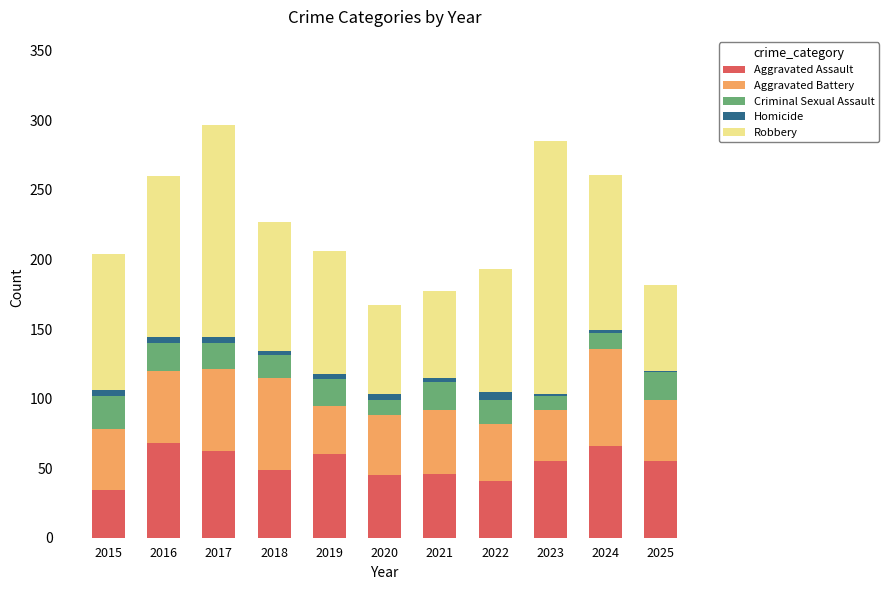

Are the bars grouped side by side (vs. stacked)?

No